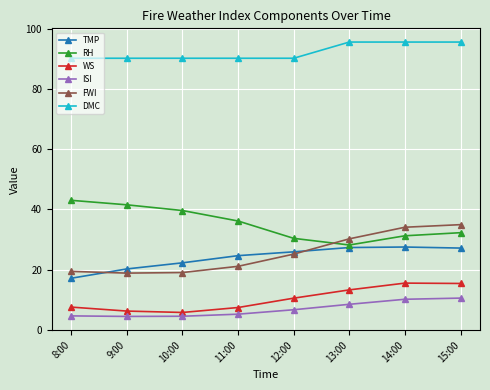

What is the maximum value for FWI?

35.0